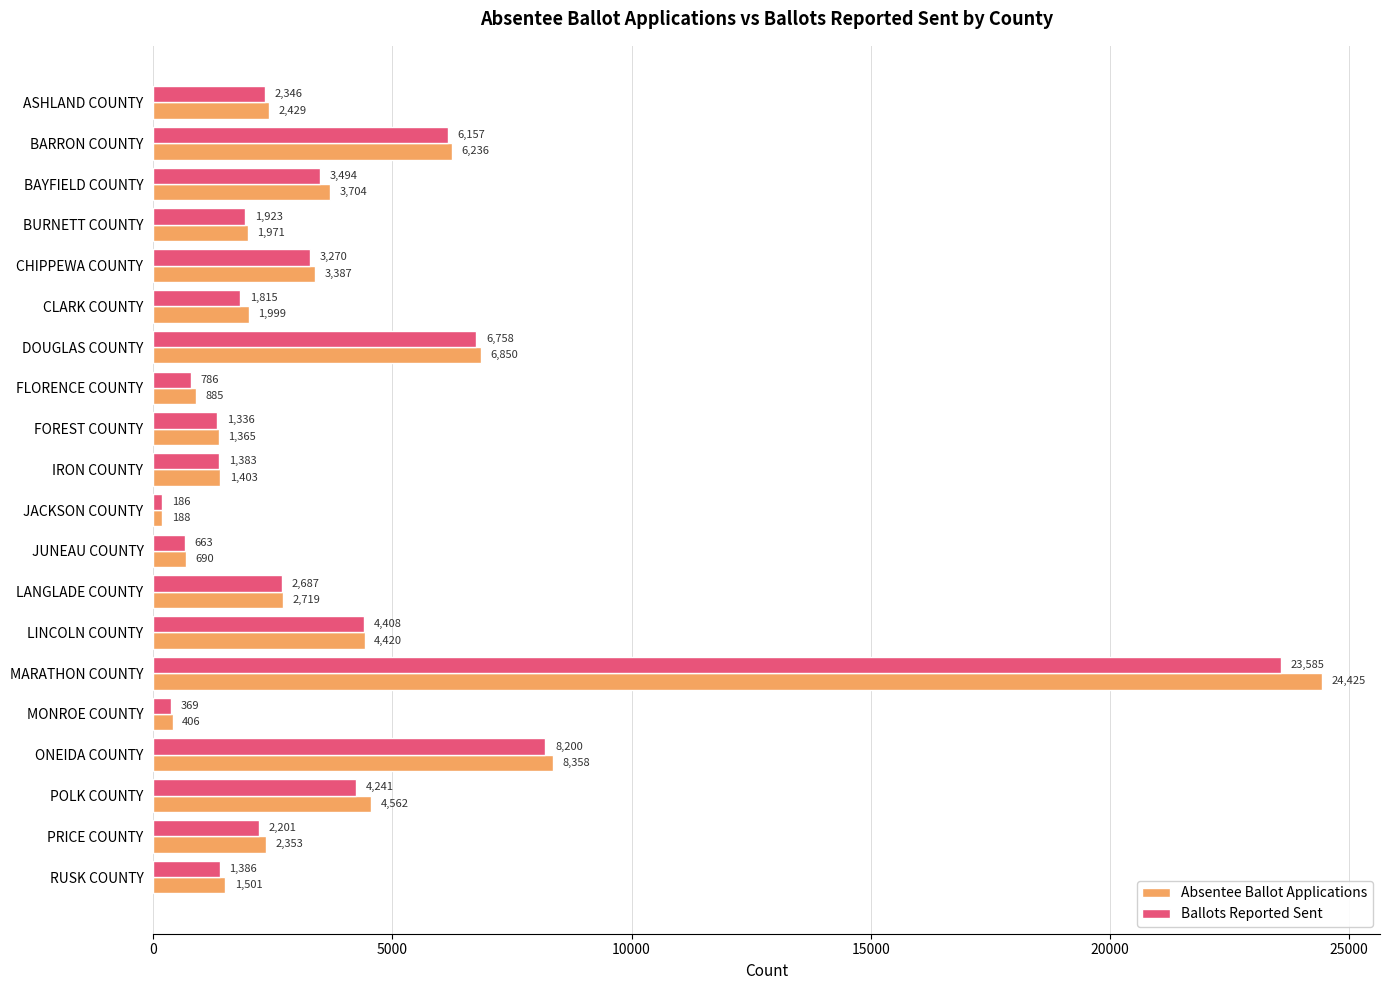

How many values in the Absentee Ballot Applications series are below 2429?

10